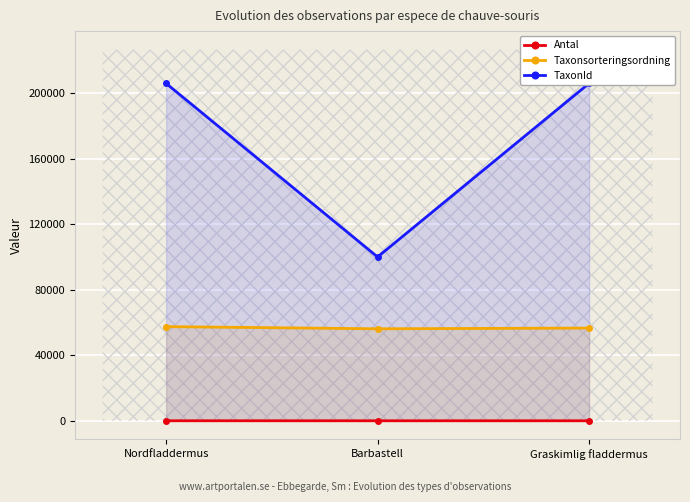

The value of TaxonId at Barbastell is 100015. True or false?

True